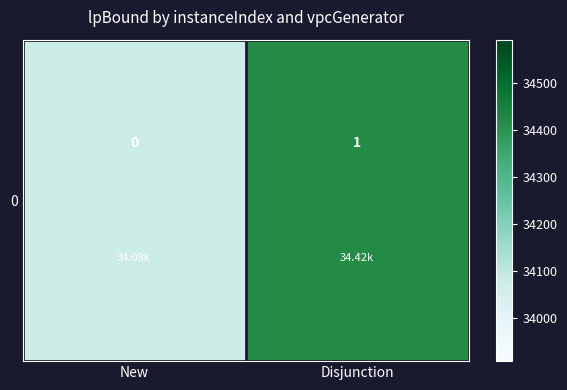

The value at New is 34077.5. True or false?

True